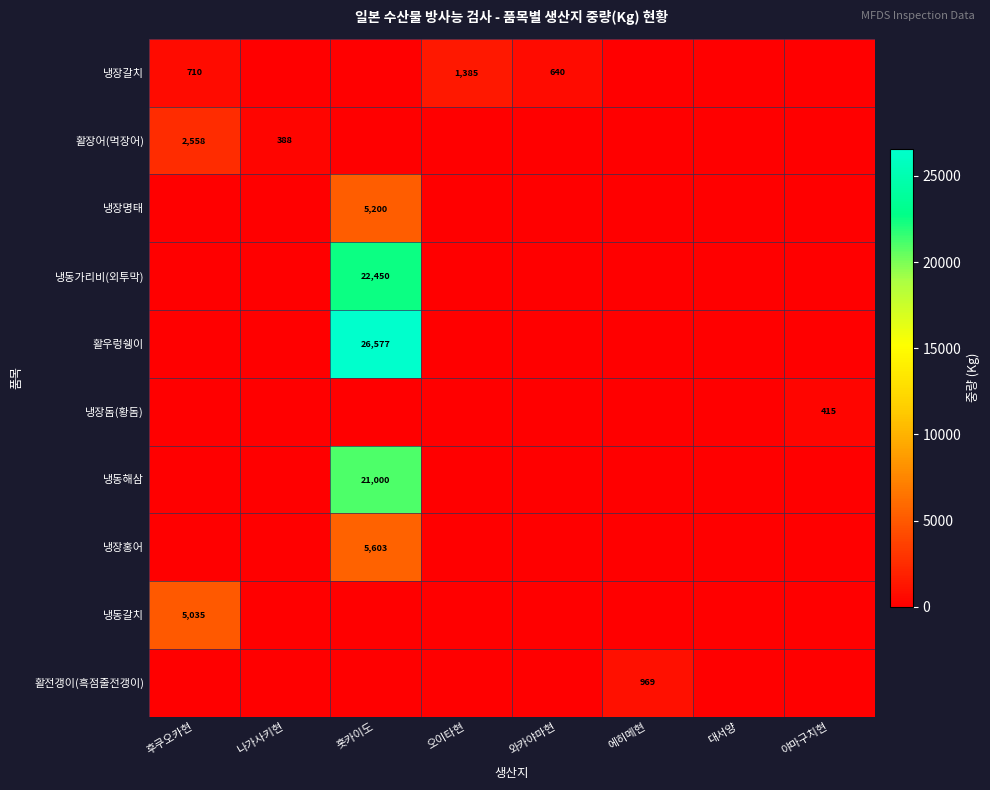

The value of 냉동갈치 at 후쿠오카현 is 1869. True or false?

False